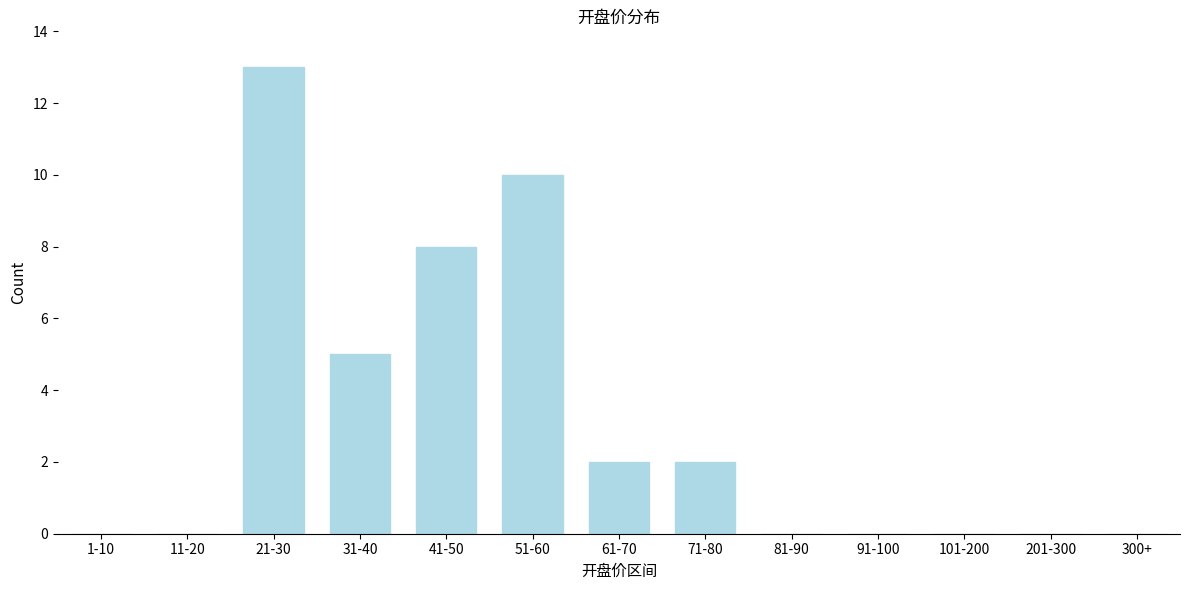

Reading left to right, extract all data points from this chart.

1-10=0	11-20=0	21-30=13	31-40=5	41-50=8	51-60=10	61-70=2	71-80=2	81-90=0	91-100=0	101-200=0	201-300=0	300+=0